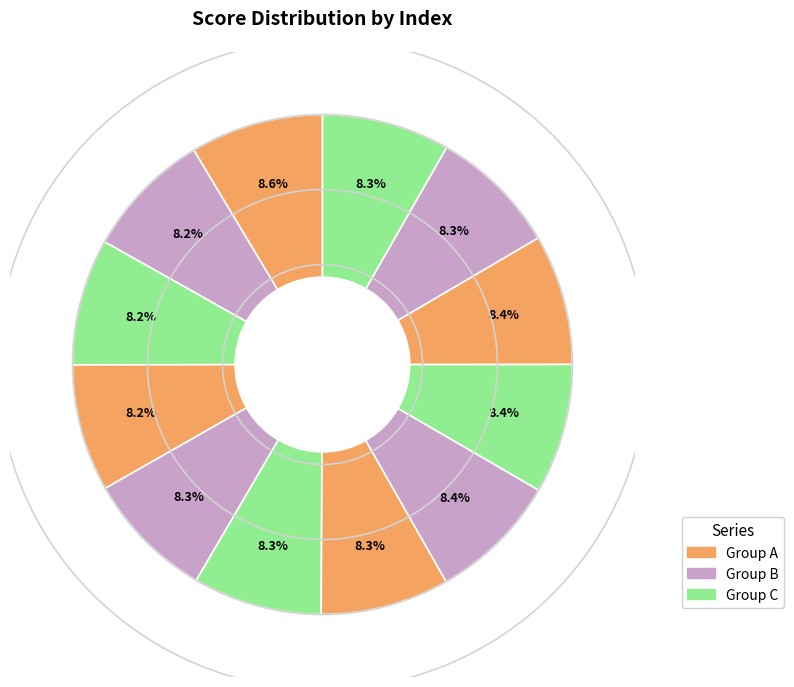

How many slices are in this pie chart?

12